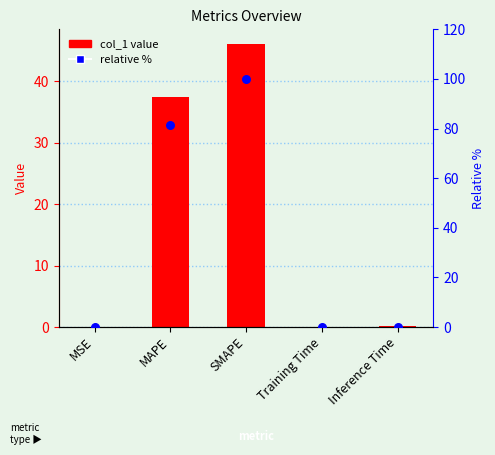

Which series has the largest total across all categories?

relative %